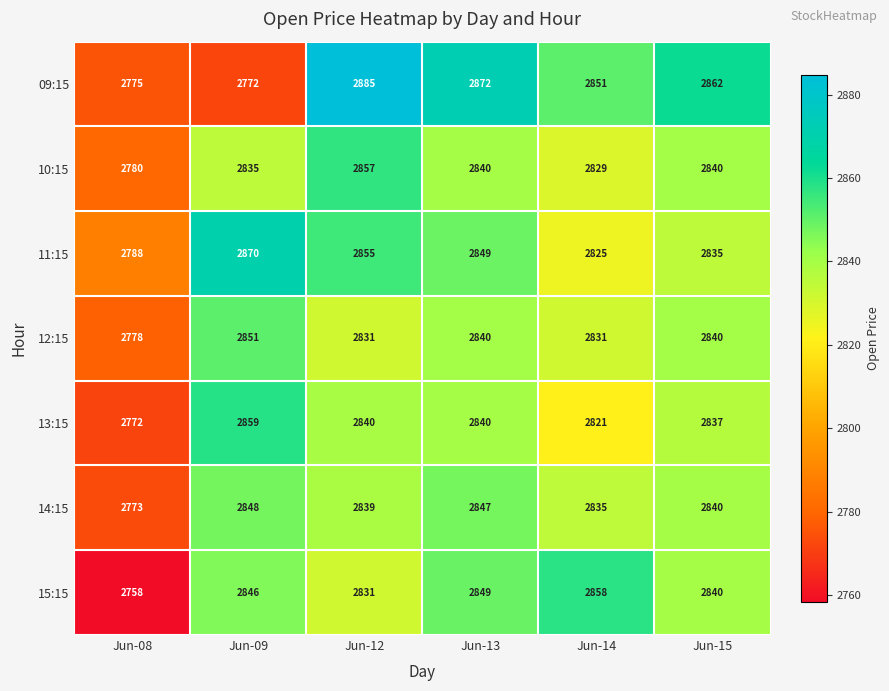

True or false: 13:15 has a value of 4247 at Jun-12.

False